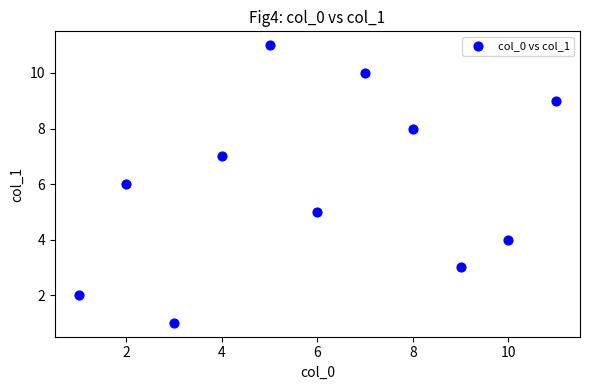

What is the range of Y values (max minus min)?

10